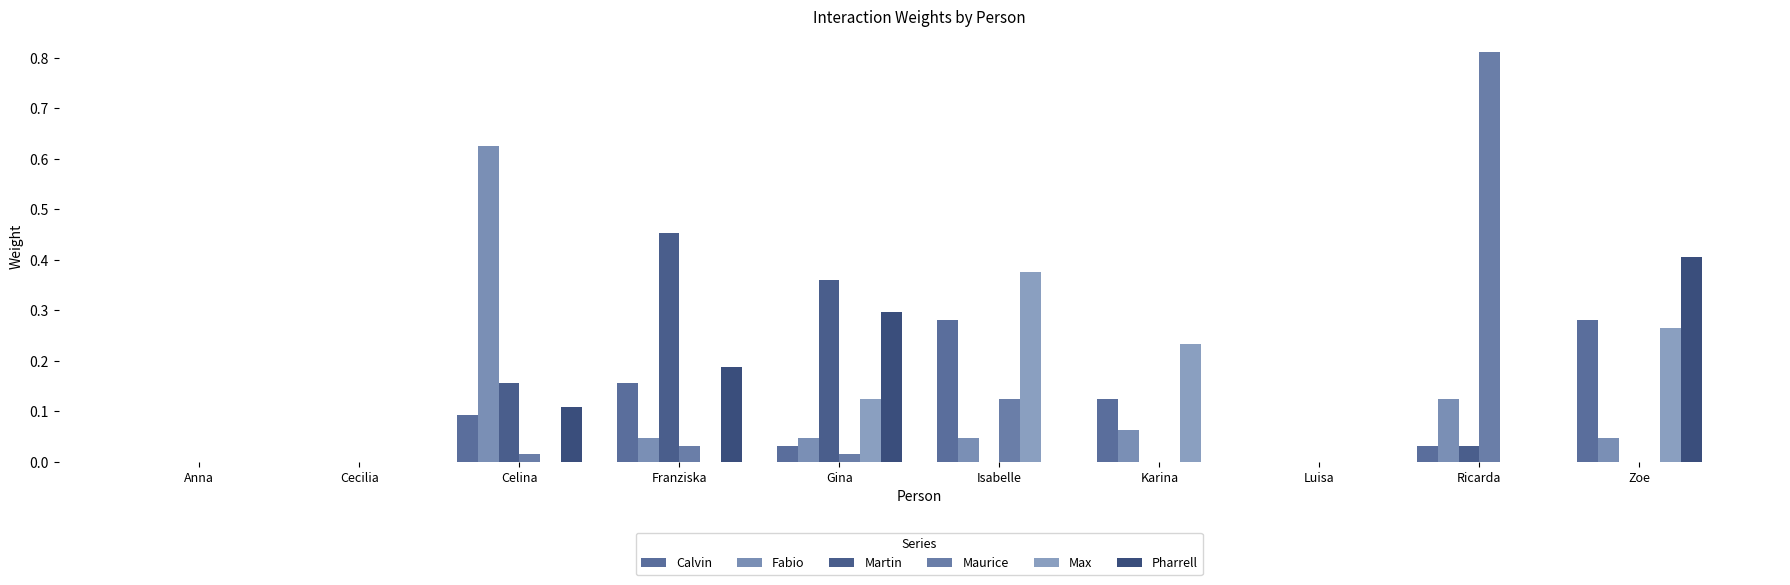

How many groups of bars are there?

10